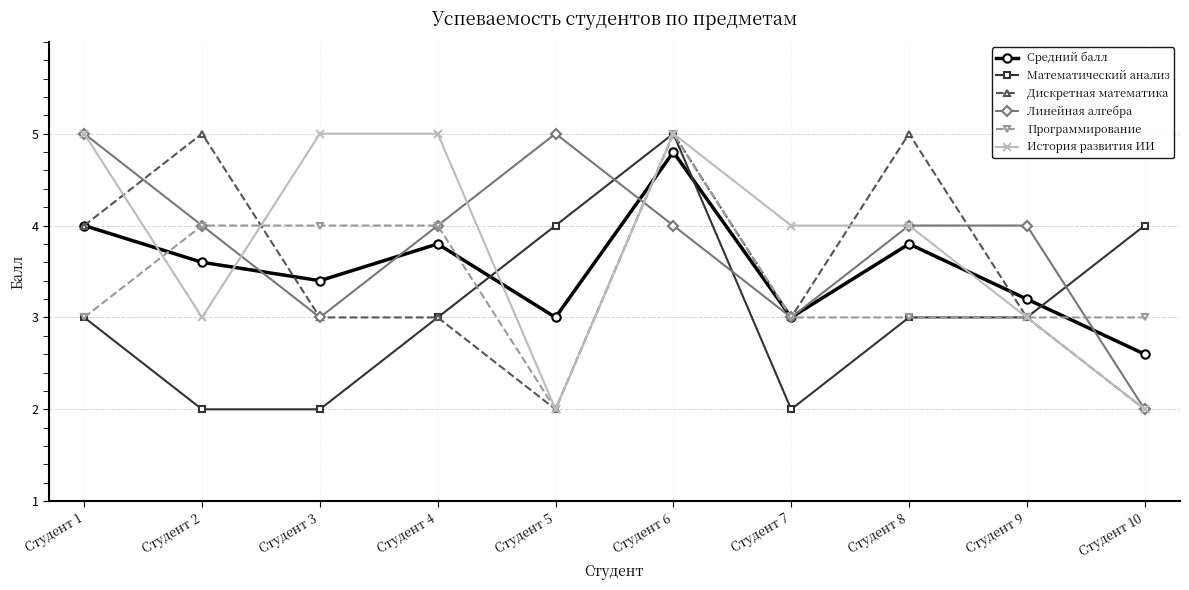

Reading left to right, list all the values displayed in this chart.

Средний балл: 4.0	3.6	3.4	3.8	3.0	4.8	3.0	3.8	3.2	2.6
Математический анализ: 3.0	2.0	2.0	3.0	4.0	5.0	2.0	3.0	3.0	4.0
Дискретная математика: 4.0	5.0	3.0	3.0	2.0	5.0	3.0	5.0	3.0	2.0
Линейная алгебра: 5.0	4.0	3.0	4.0	5.0	4.0	3.0	4.0	4.0	2.0
Программирование: 3.0	4.0	4.0	4.0	2.0	5.0	3.0	3.0	3.0	3.0
История развития ИИ: 5.0	3.0	5.0	5.0	2.0	5.0	4.0	4.0	3.0	2.0